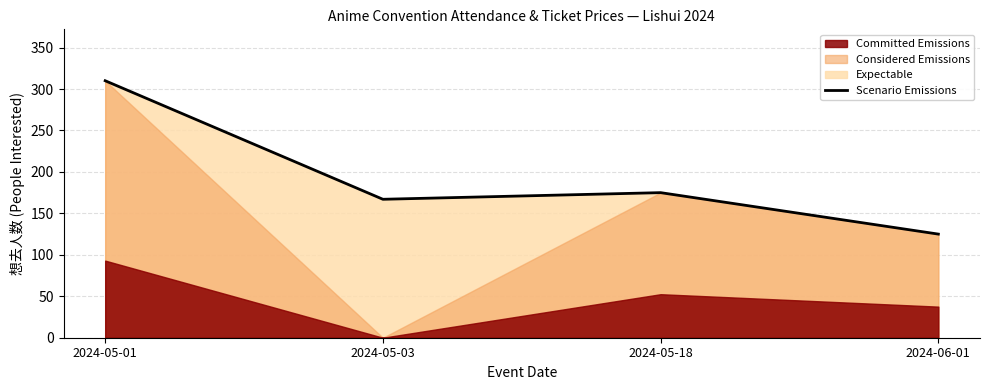

The chart shows a value of 244 at 2024-05-18. True or false?

False